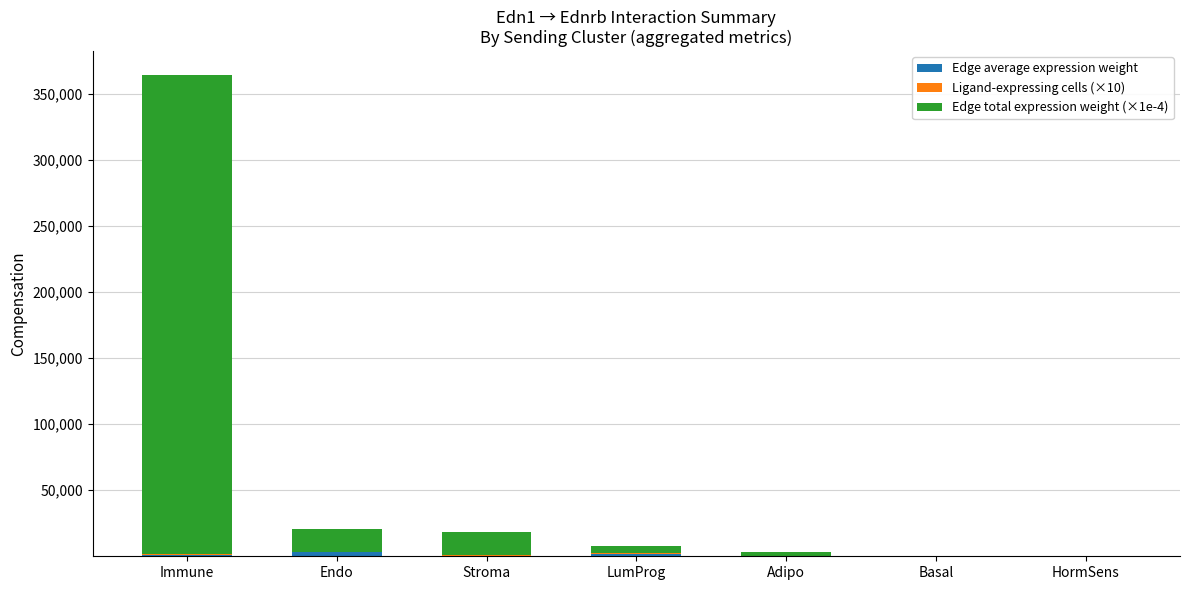

True or false: Ligand-expressing cells (×10) has a value of 119.2 at LumProg.

False